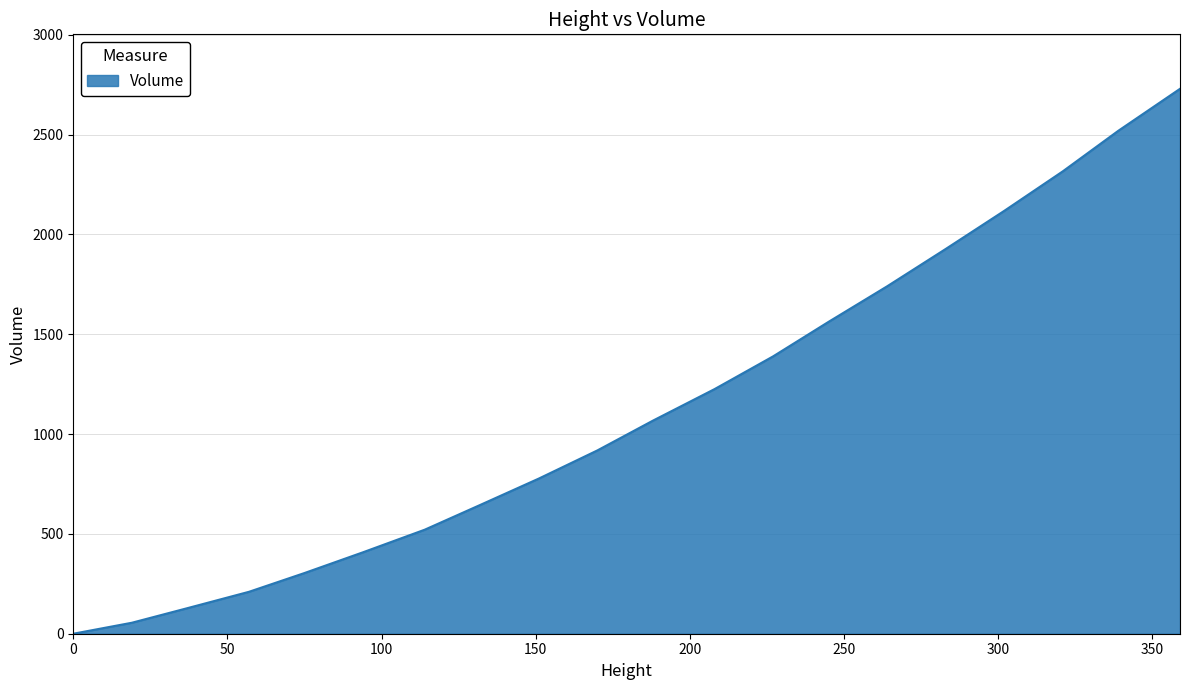

What is the greatest value displayed?

2729